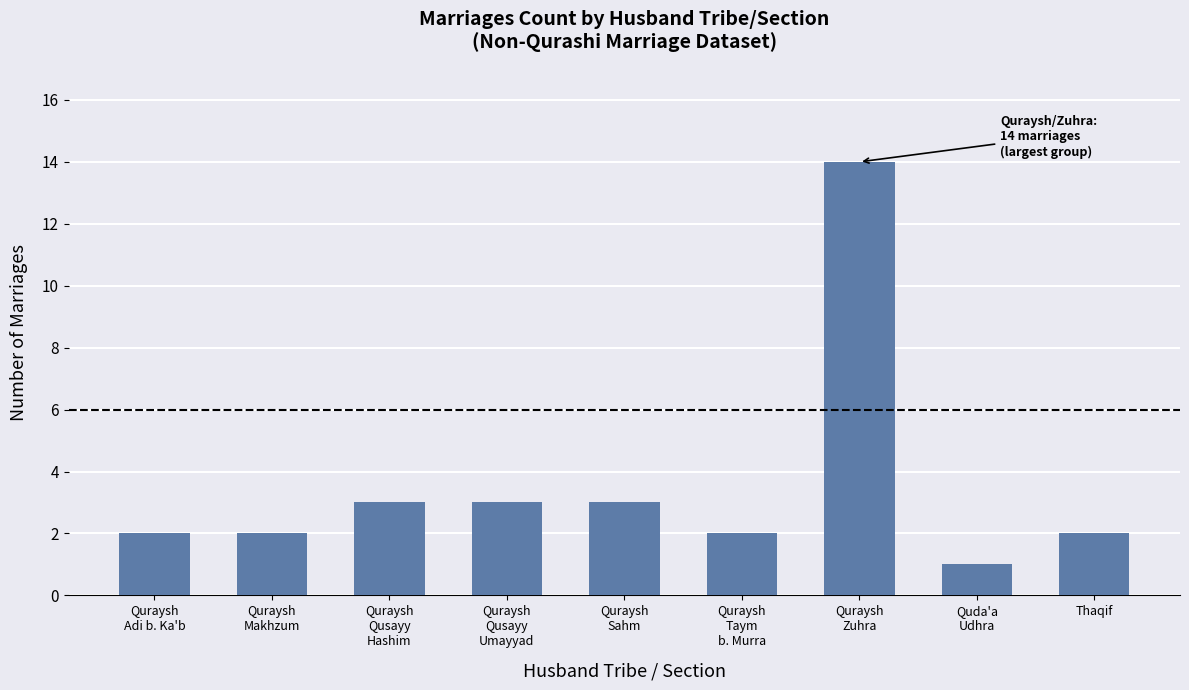

What is the label of the 1st bar from the right?

Thaqif